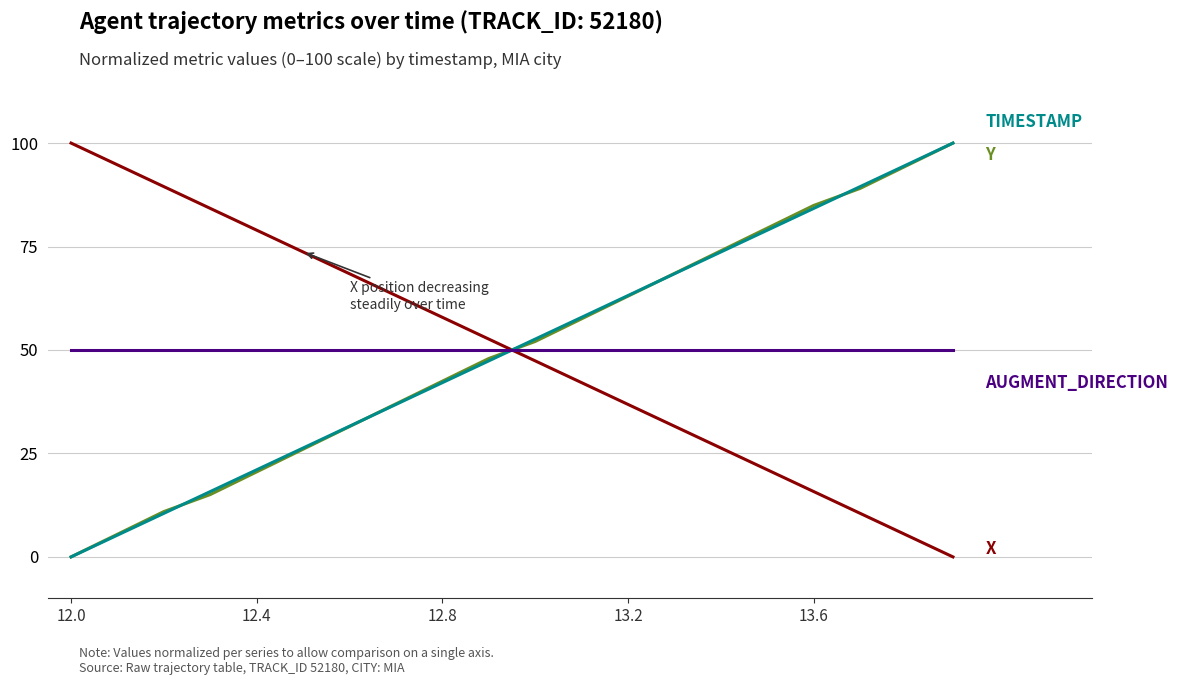

What is the greatest value displayed?

100.0